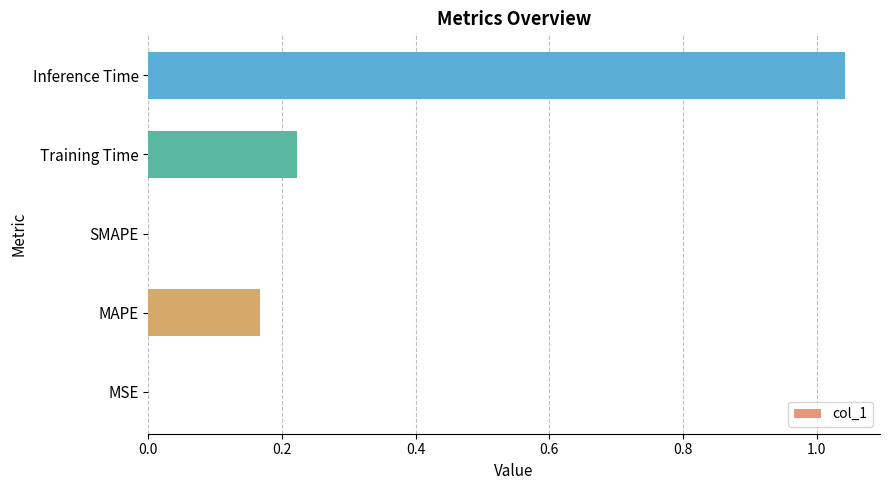

What is the sum of the values at Training Time and MAPE?

0.4